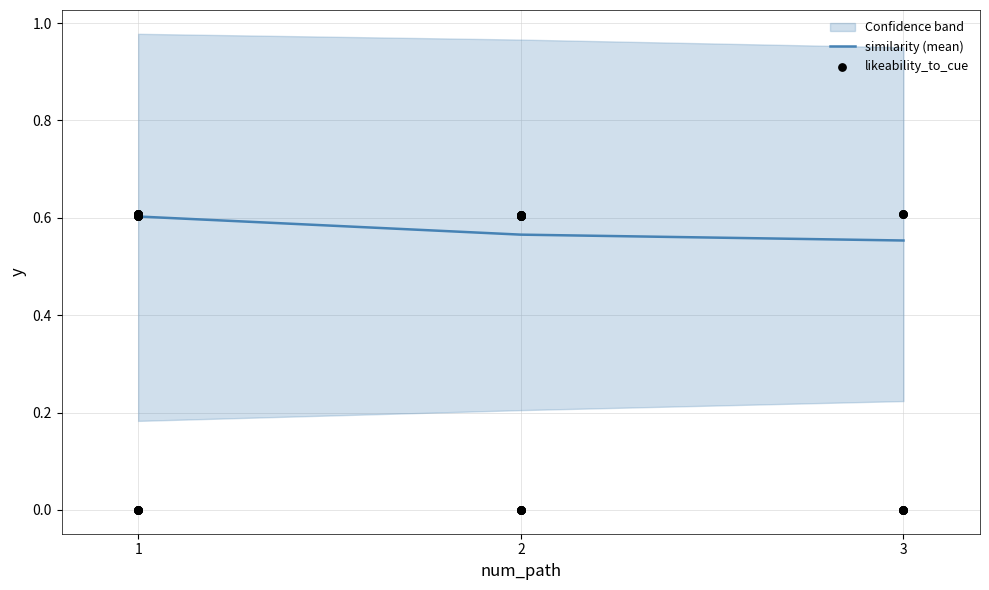

How many similarity (mean) values are between 0 and 1?

3